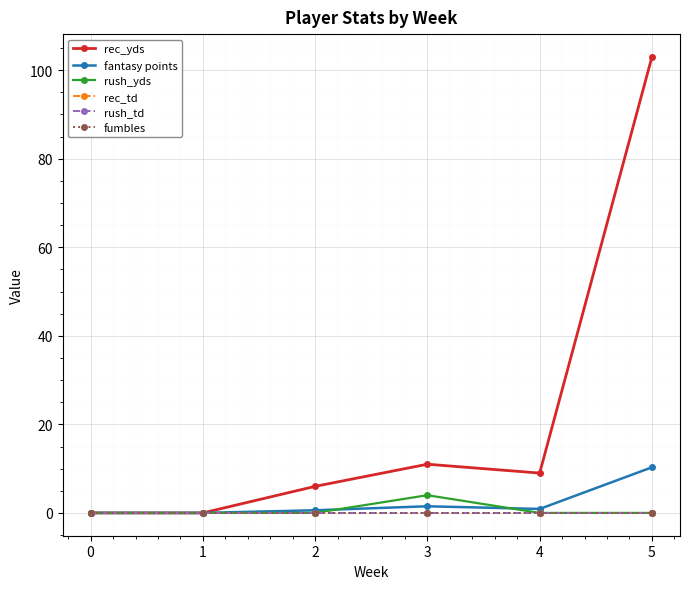

Between 1 and 3, which is larger?

3